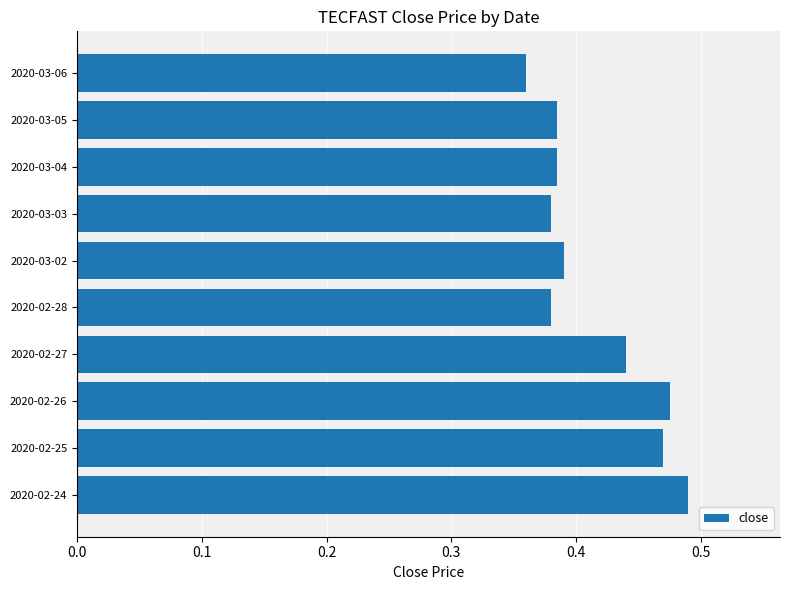

What is the sum of all values?

4.2